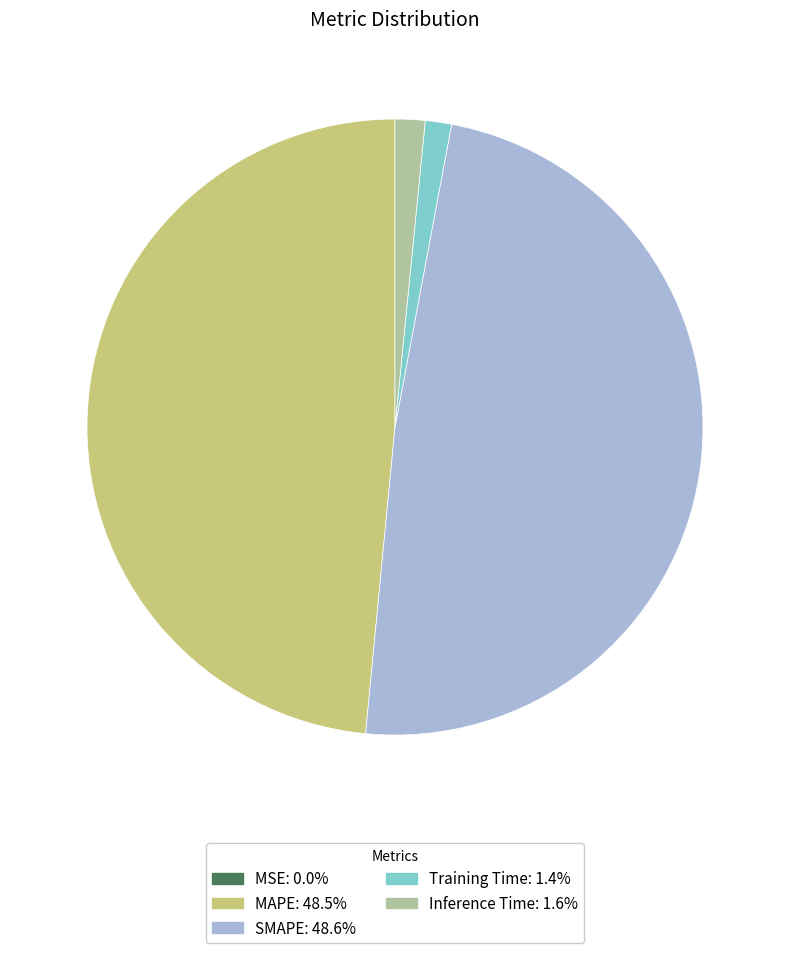

Is there any slice that represents more than half of the pie?

No